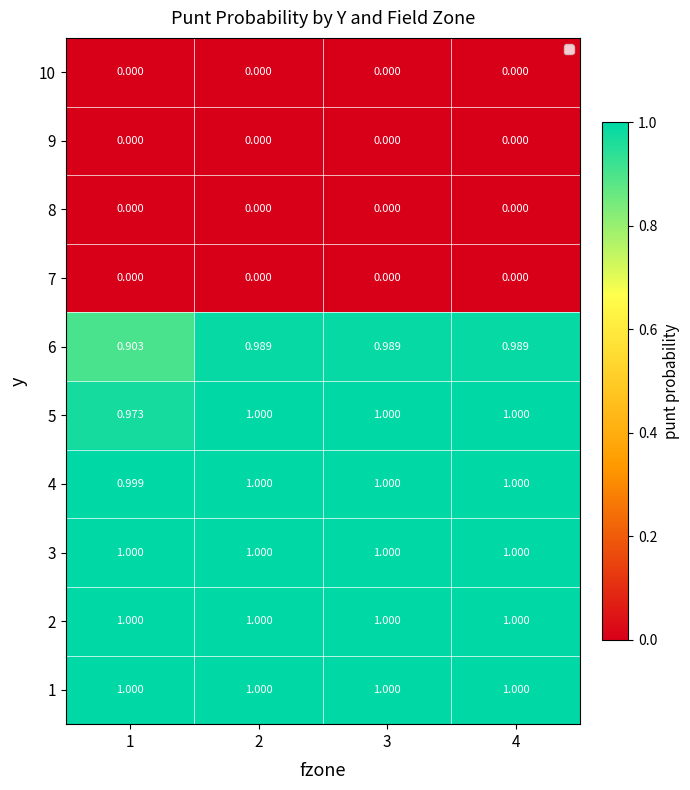

What is the maximum value shown in the chart?

1.0